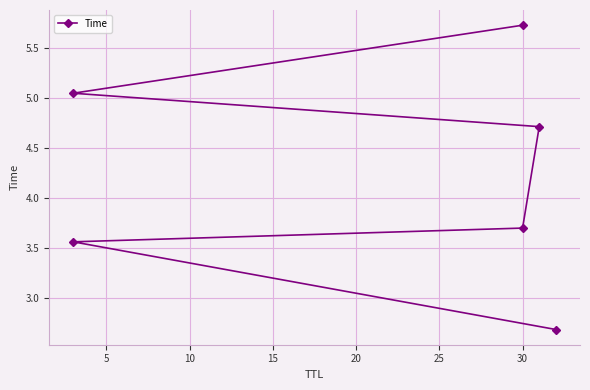

Approximately how many times larger is the value at 10 compared to 15?

0.8